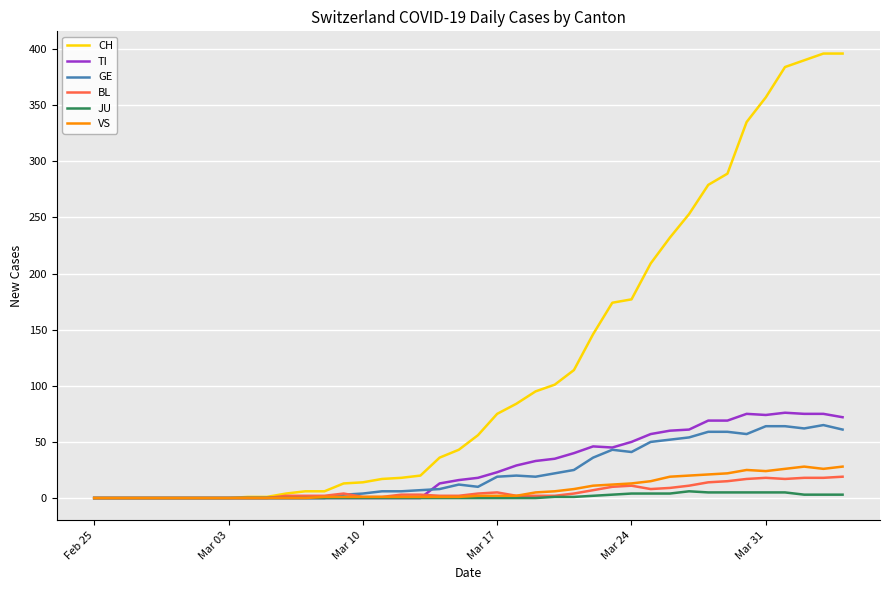

What is the highest value of the TI series?

76